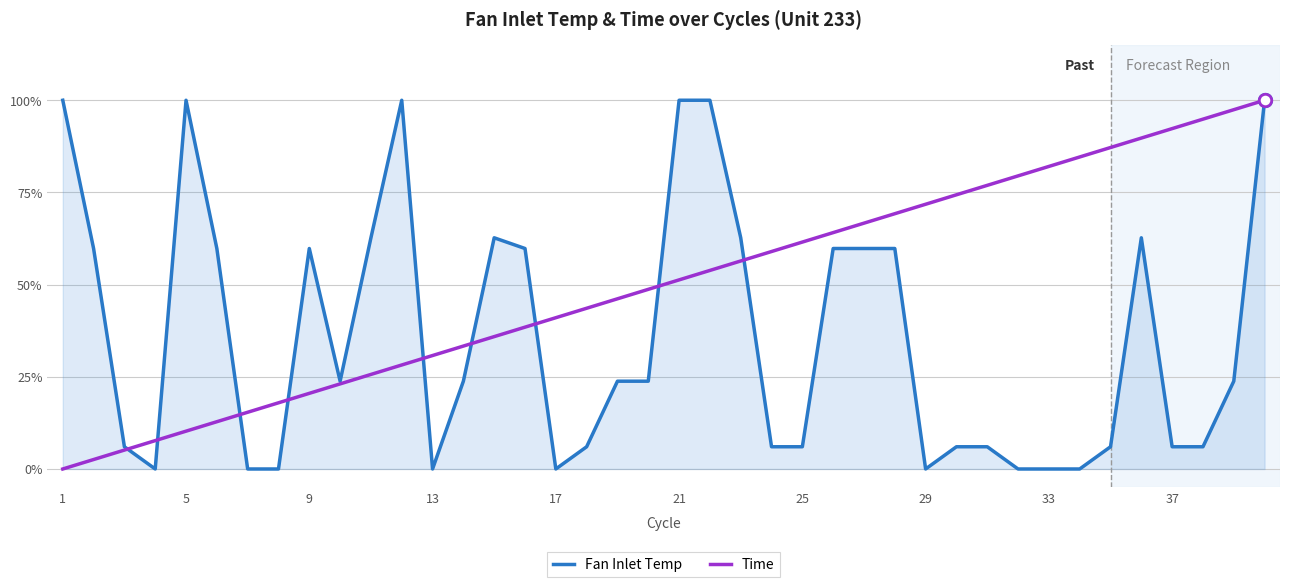

At how many categories does at least one series exceed 0?

40